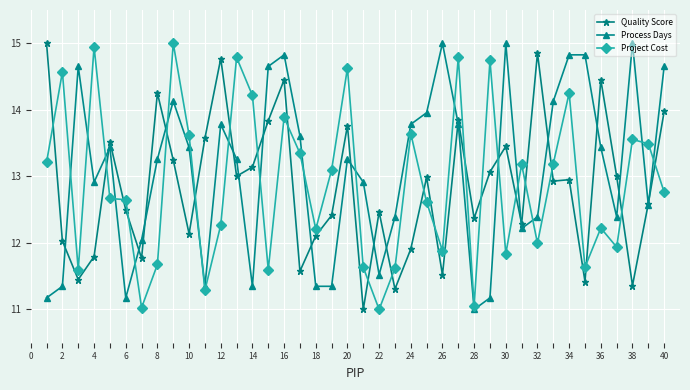

What is the value of the Quality Score point at the 12th from the left?

14.8